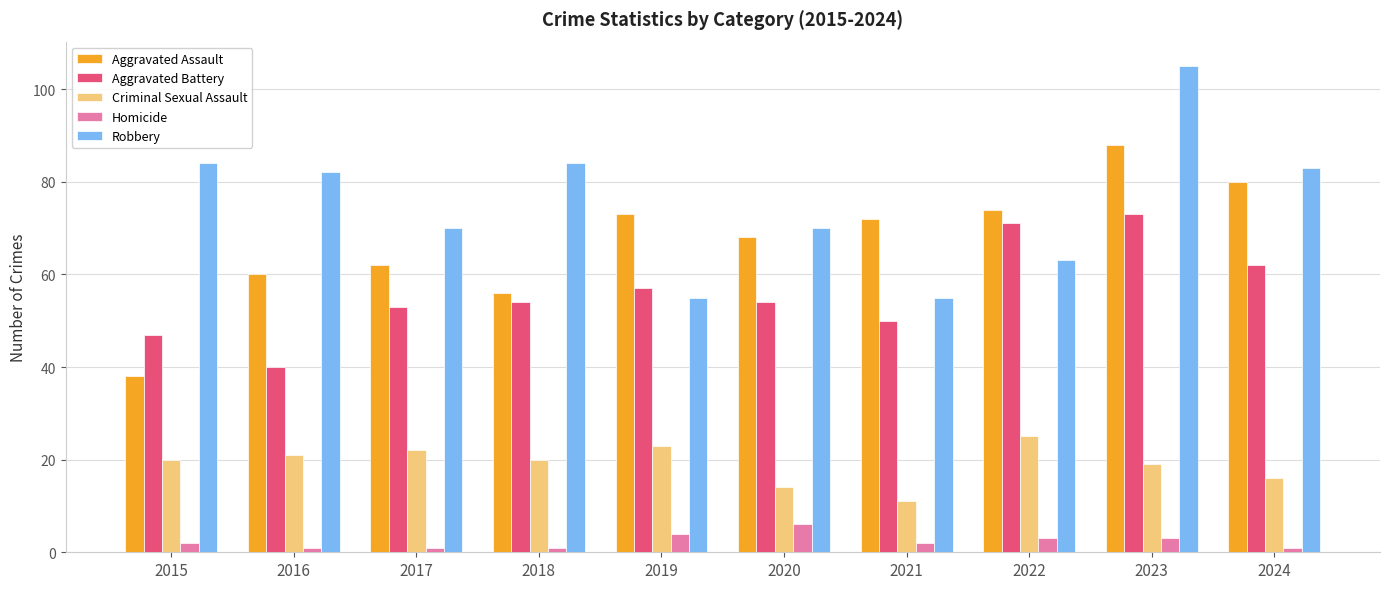

Count the number of categories in the chart.

10